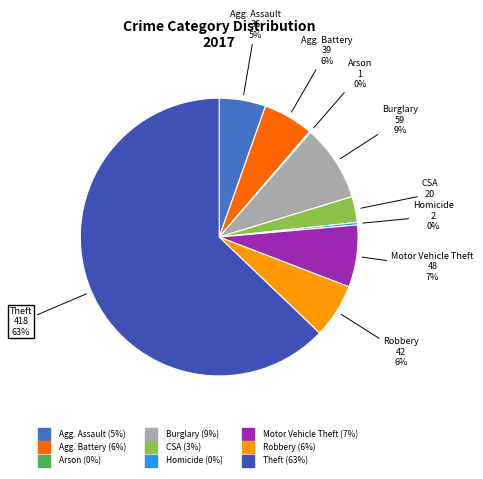

Is there a majority slice in this chart?

Yes